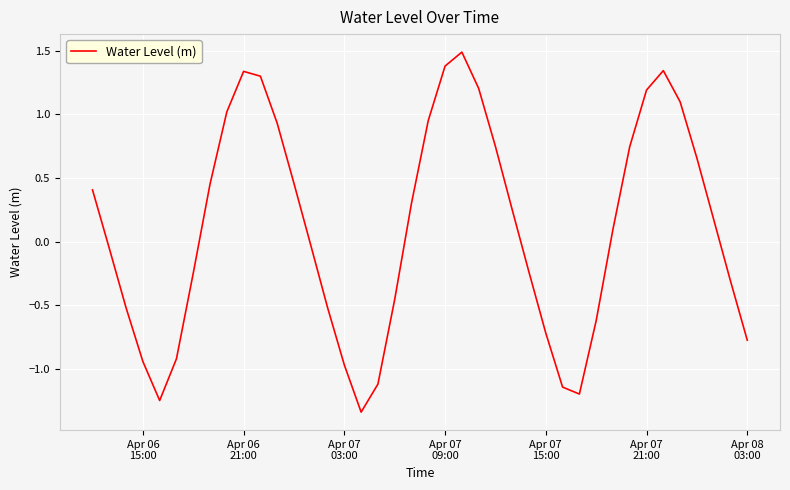

How many negative values are there?

19